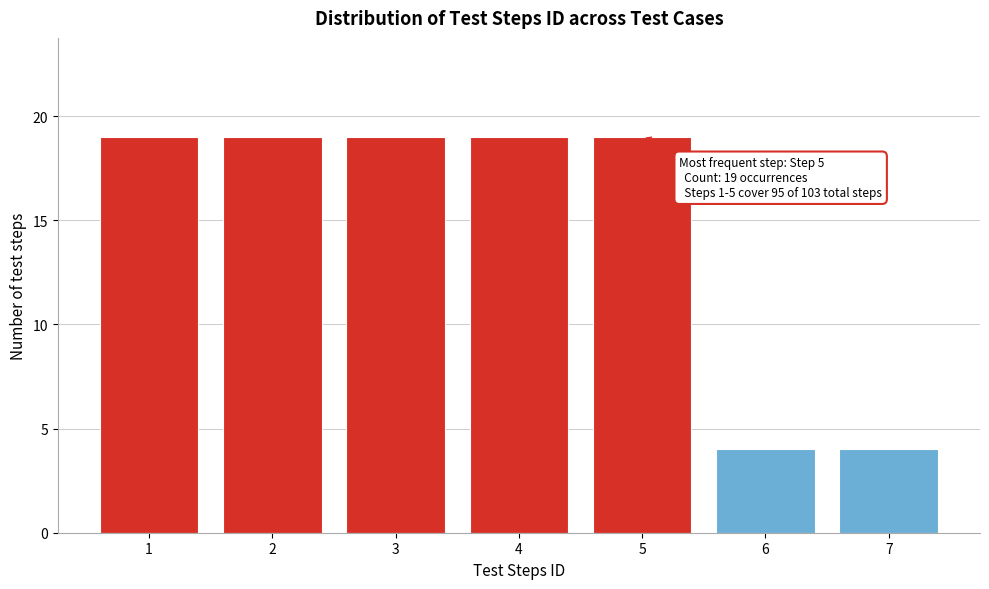

Reading right to left, transcribe all the data shown in this chart.

4	4	19	19	19	19	19